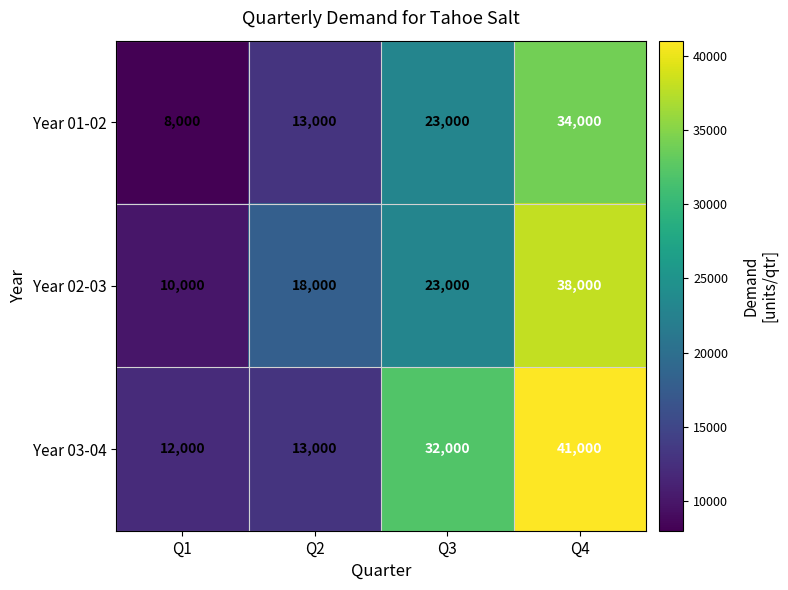

Which series has the largest total across all categories?

Year 03-04